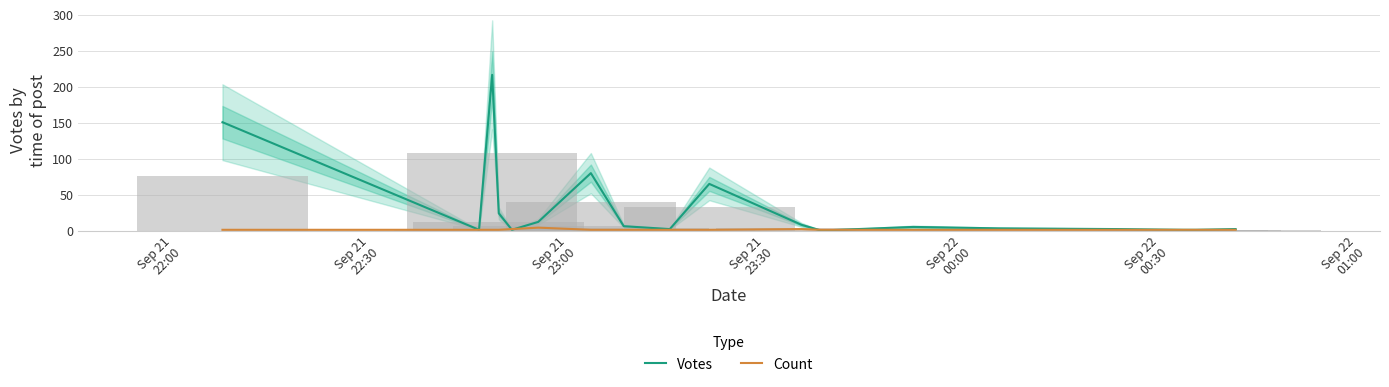

The value of Count at Sep 22
01:00 is 1. True or false?

True